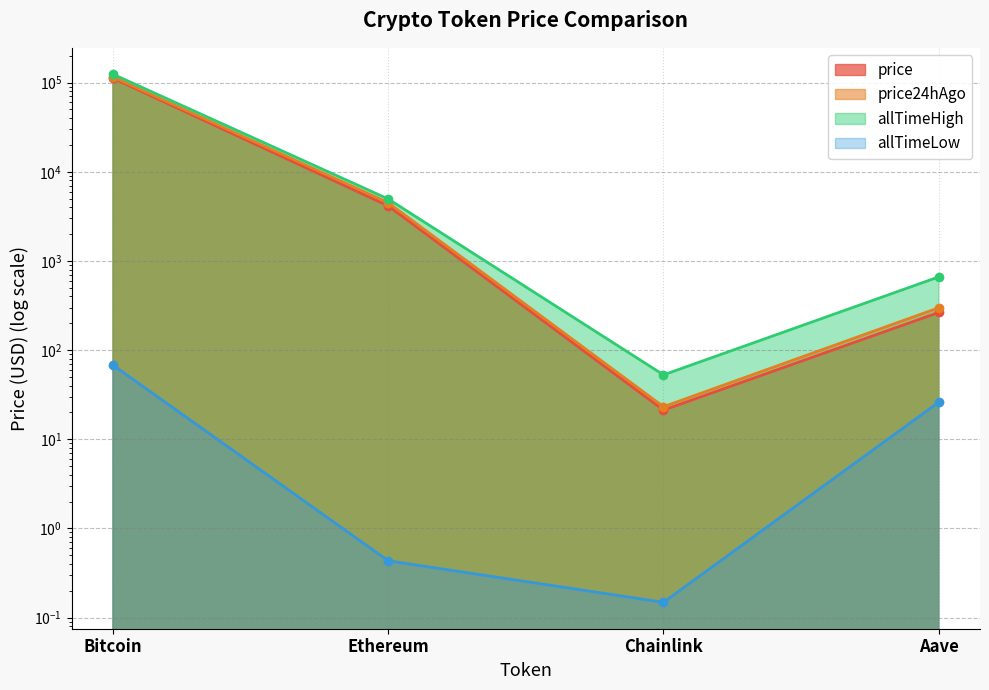

How many lines are shown in the chart?

4